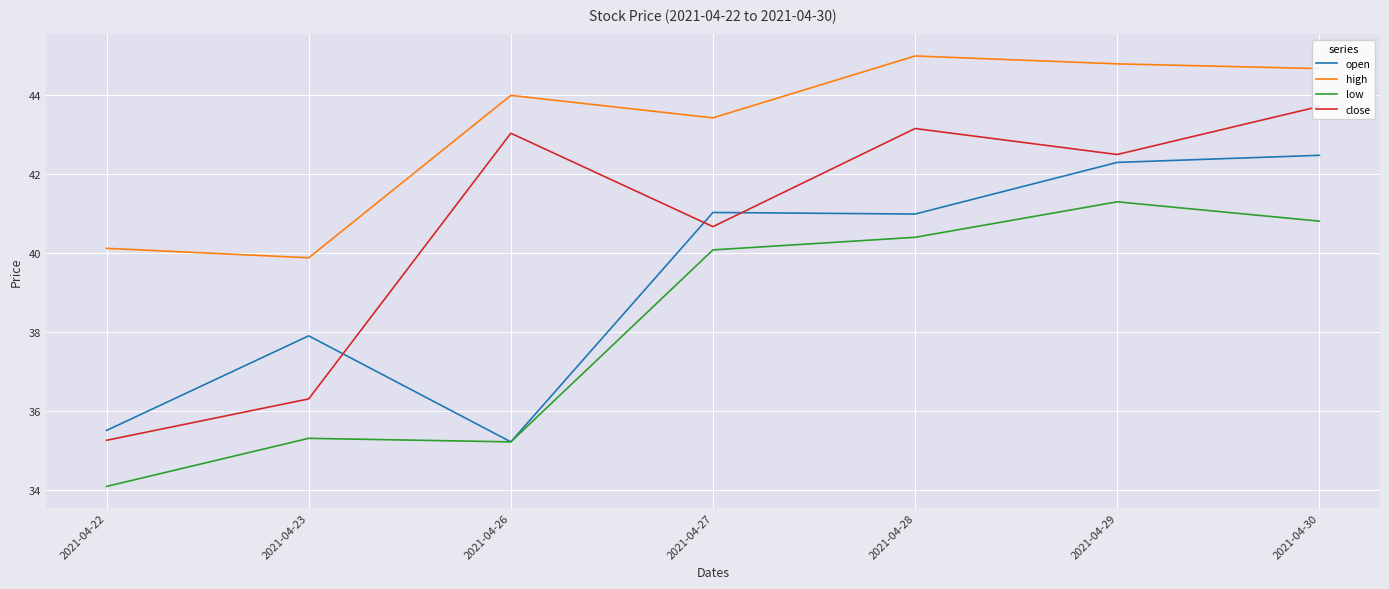

Which series has the largest range (max minus min)?

close